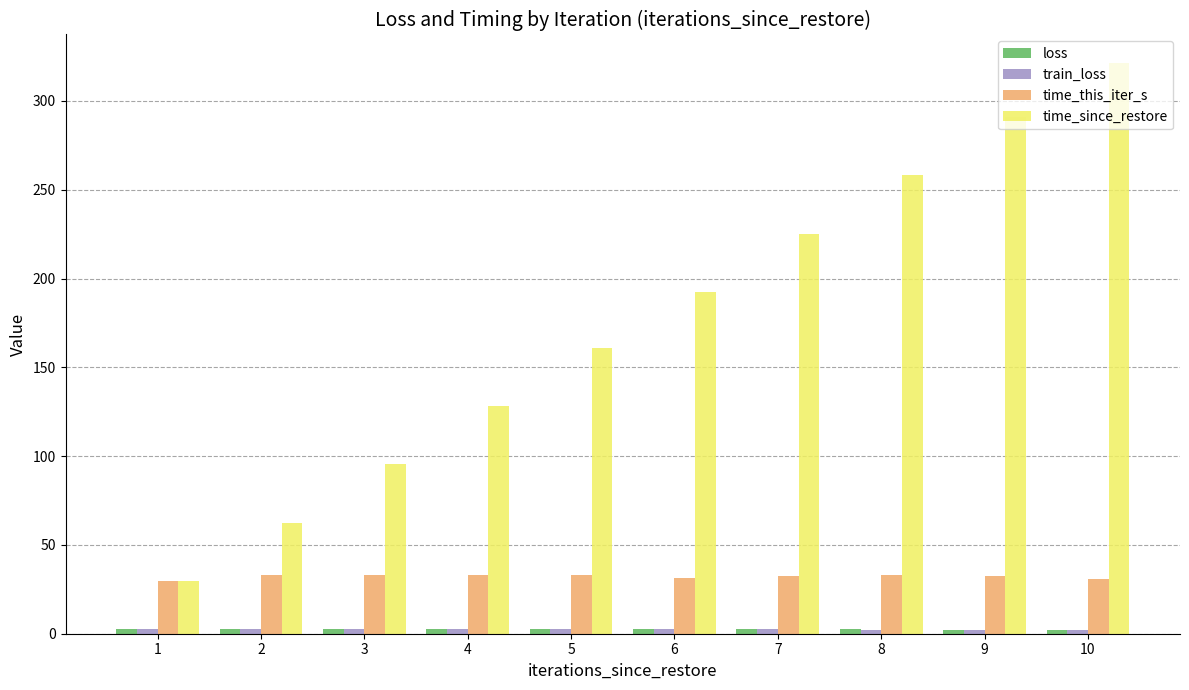

What is the maximum value for time_this_iter_s?

33.0